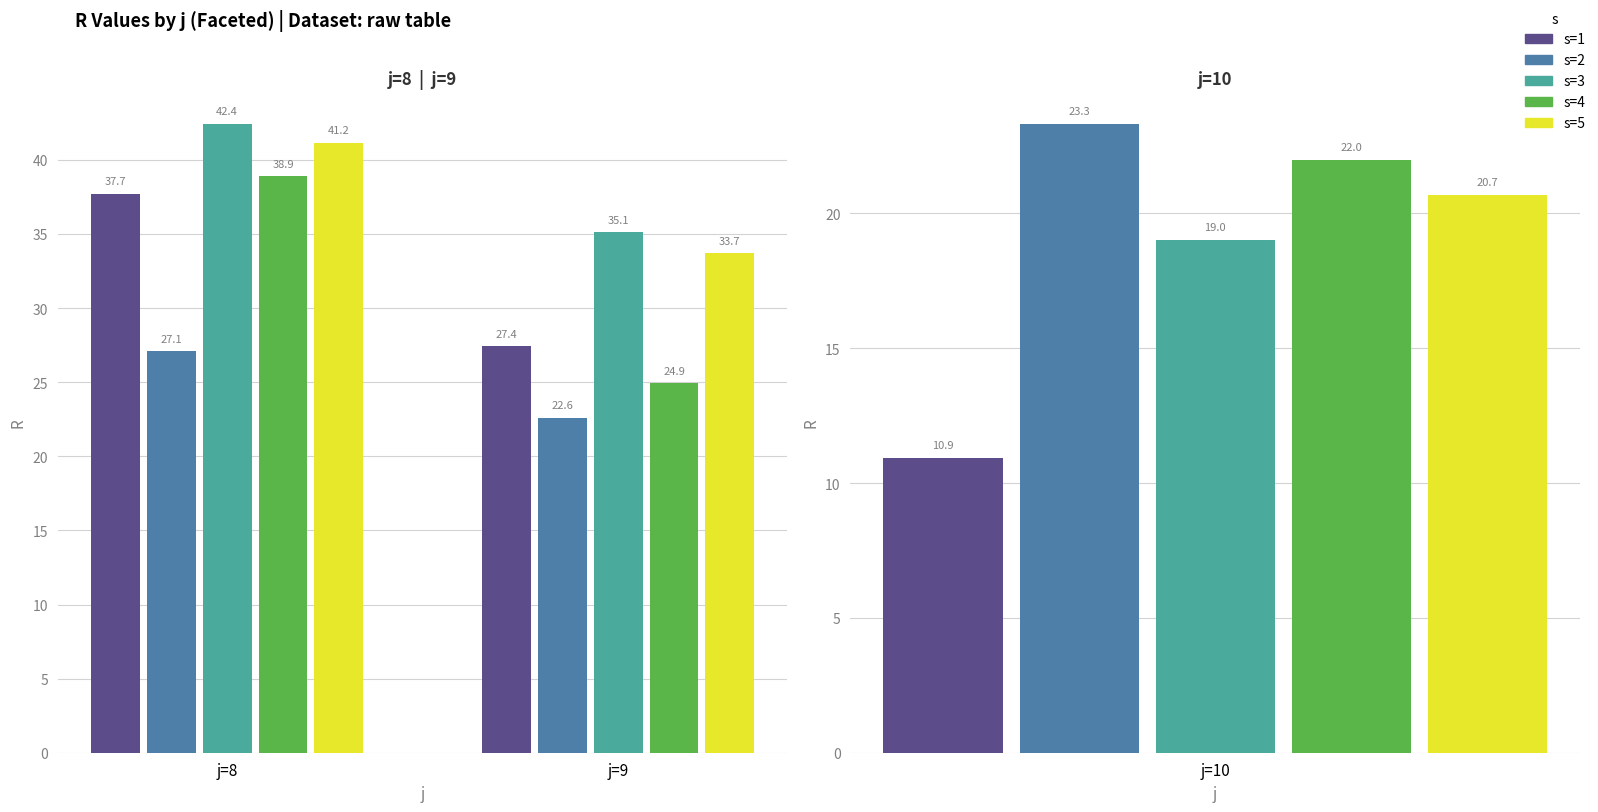

At how many categories does at least one series exceed 37?

1